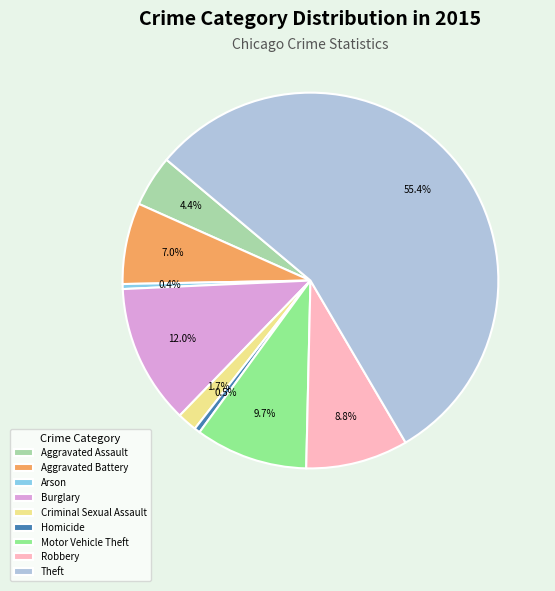

True or false: Motor Vehicle Theft accounts for 10% of the total.

True